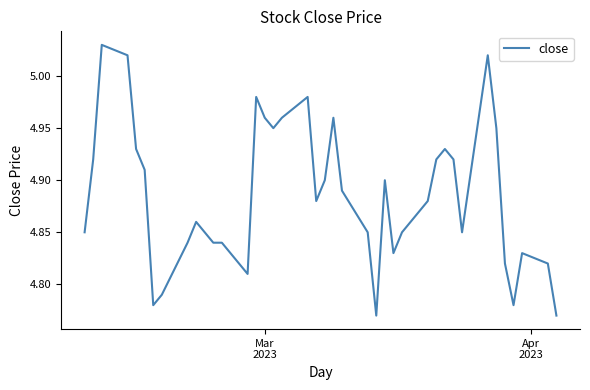

How many lines are shown in the chart?

1